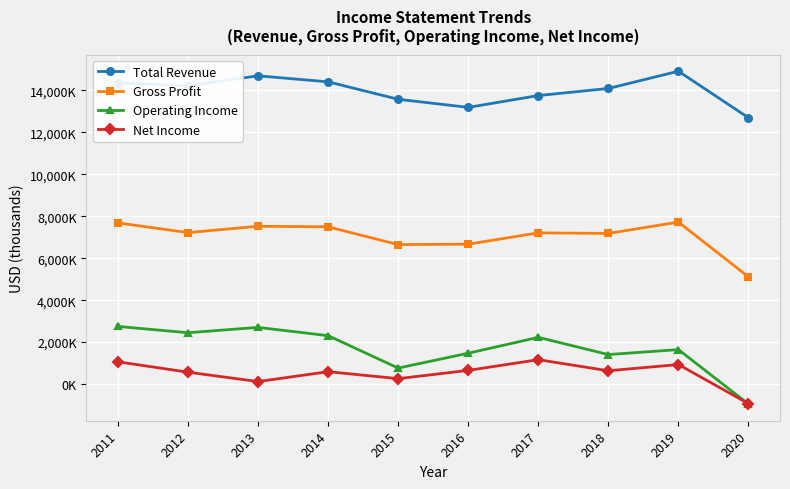

At which label does Gross Profit first exceed 7219000?

2011